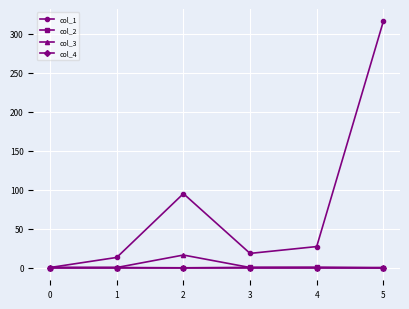

The value of col_4 at 5 is 0.0. True or false?

True